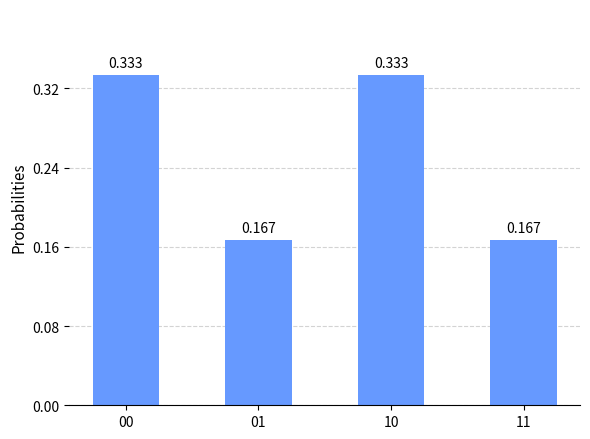

The chart shows a value of 0.3 at 00. True or false?

True